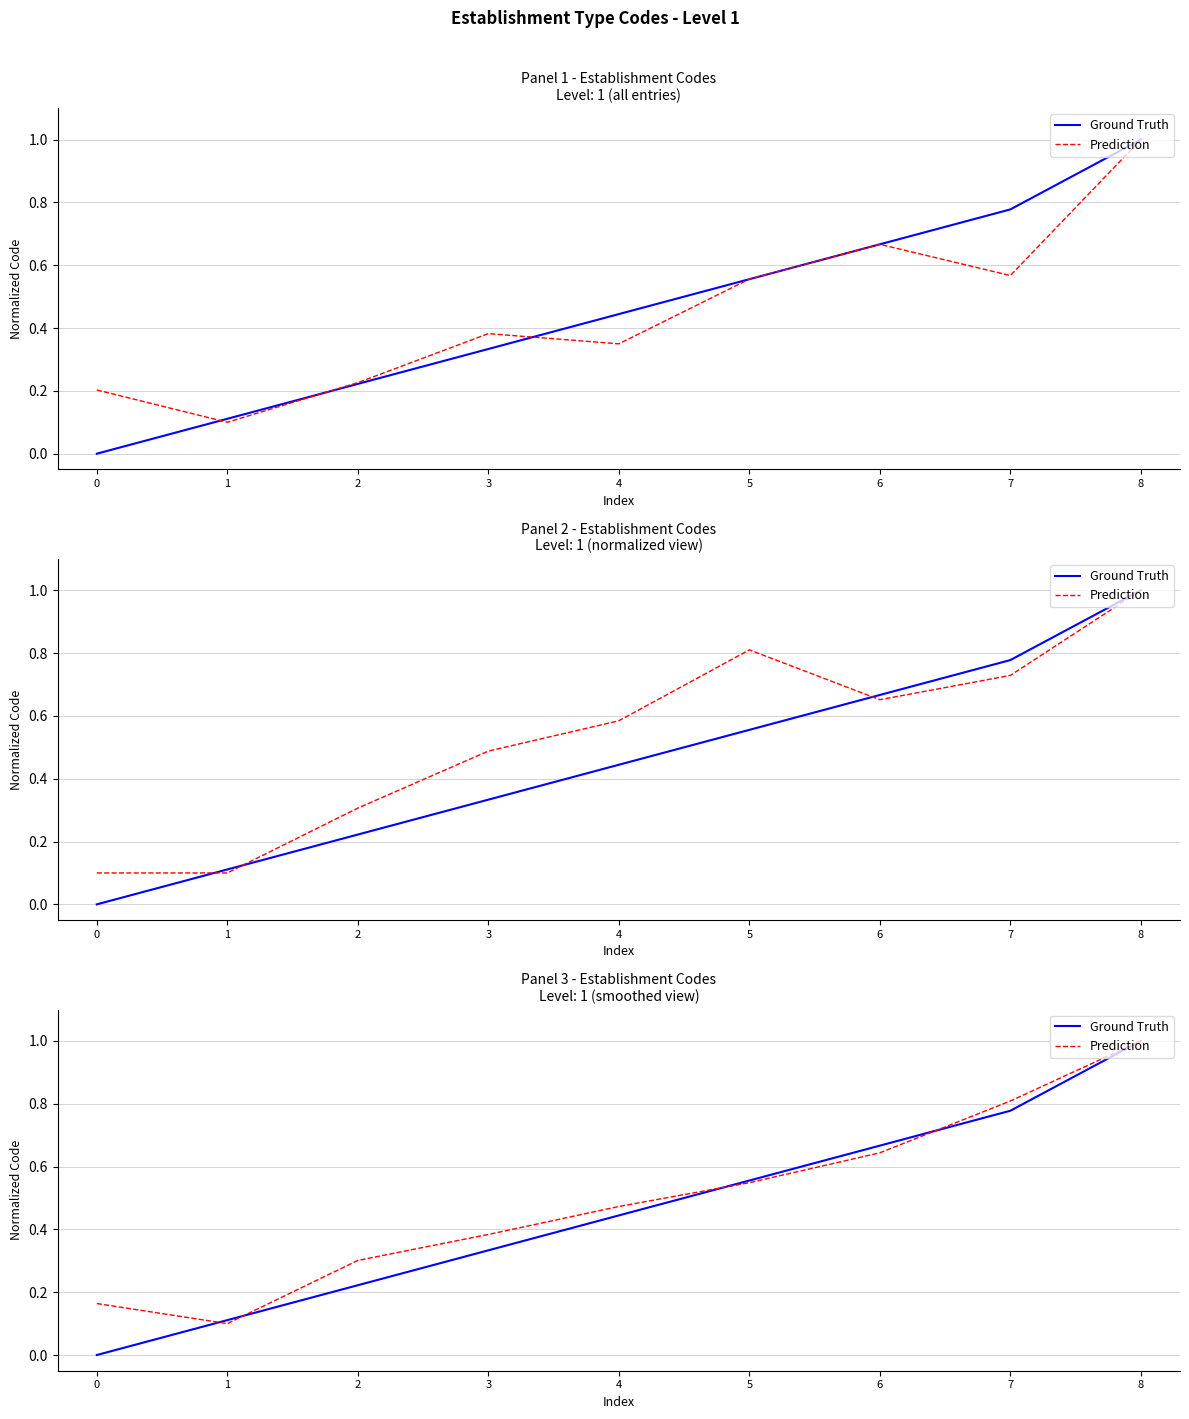

What is the value of the Ground Truth point at the 8th from the left?

0.8